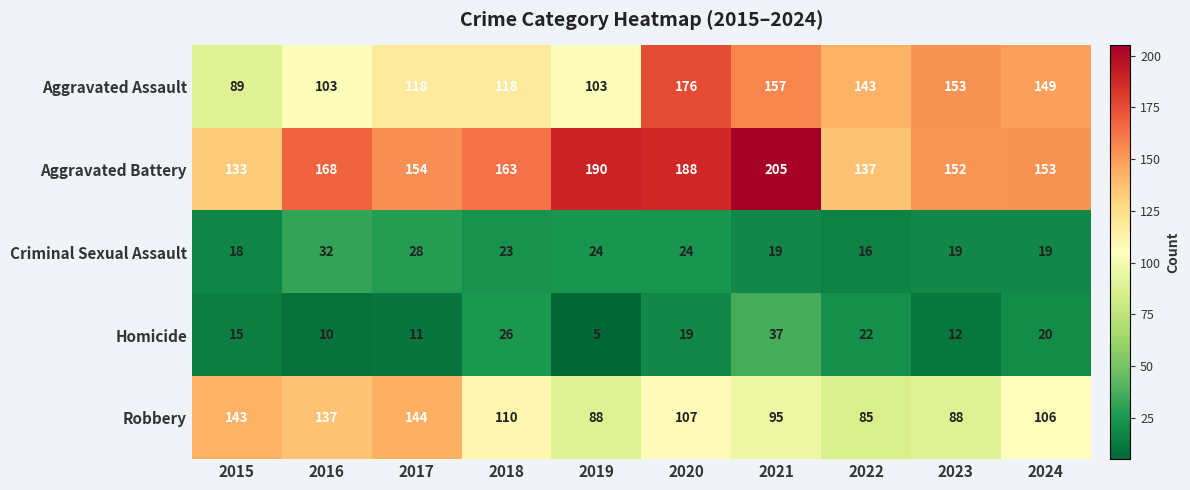

What is the difference between the maximum and second lowest values in the Aggravated Battery series?

68